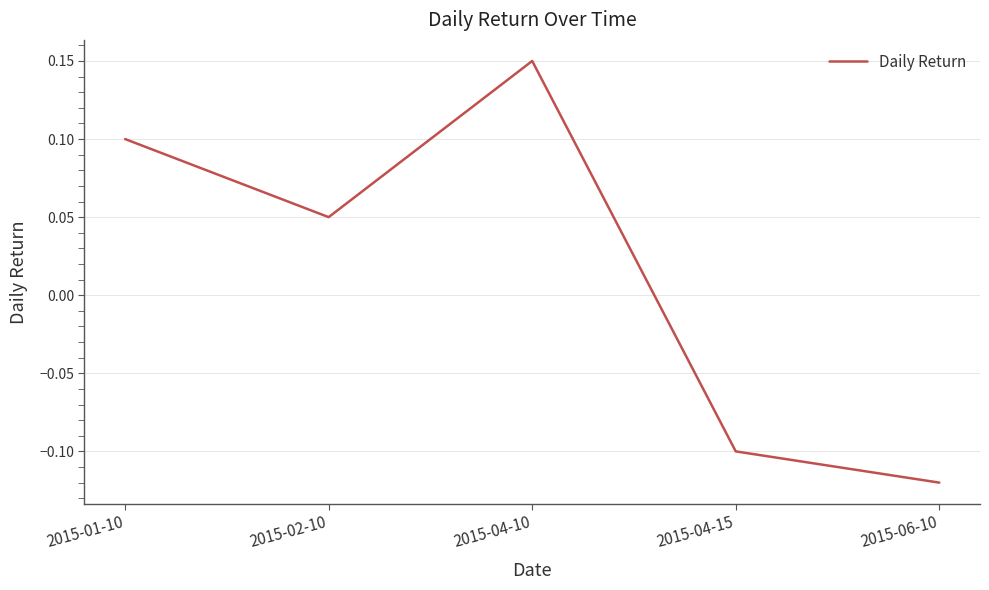

Which category has the lowest value across all series?

2015-06-10